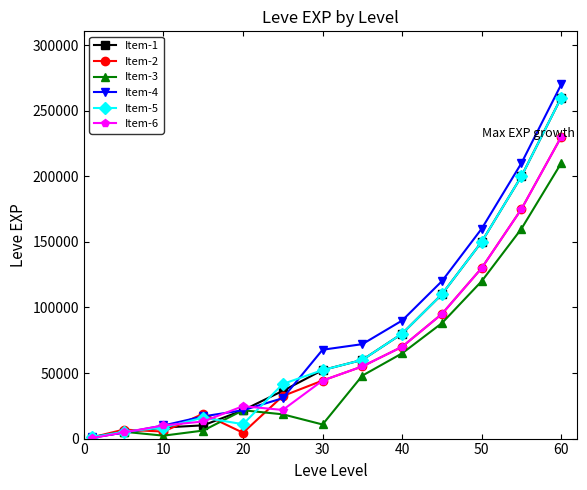

Which series has the largest range (max minus min)?

Item-4